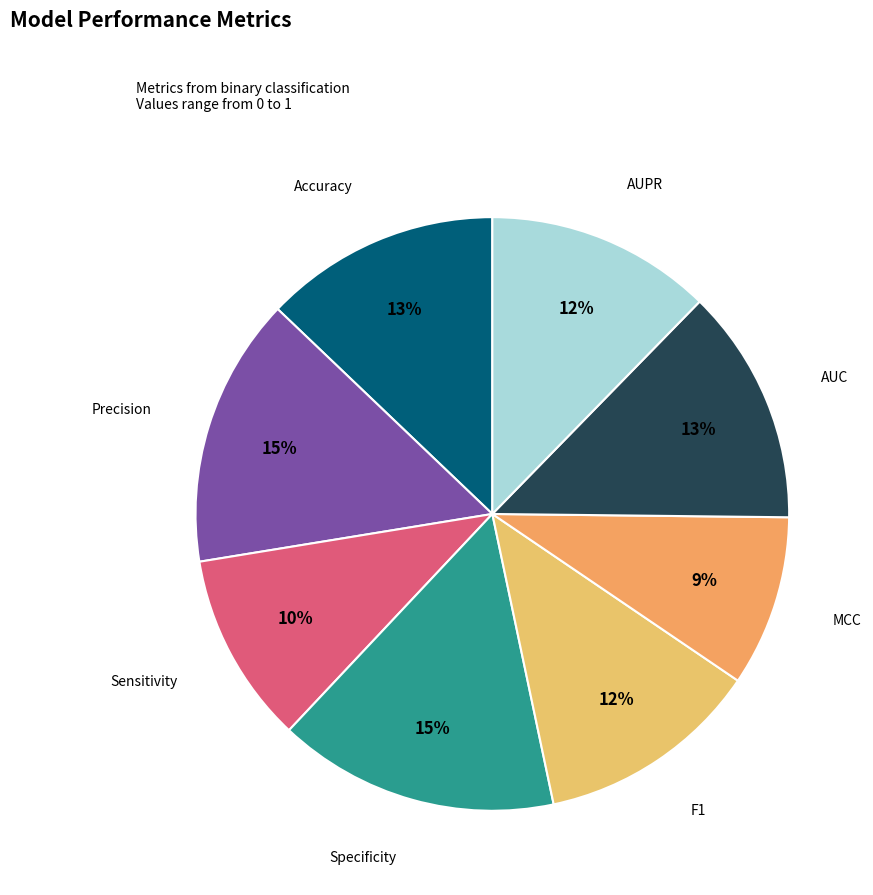

Is it true that AUC is 4% of the pie?

False